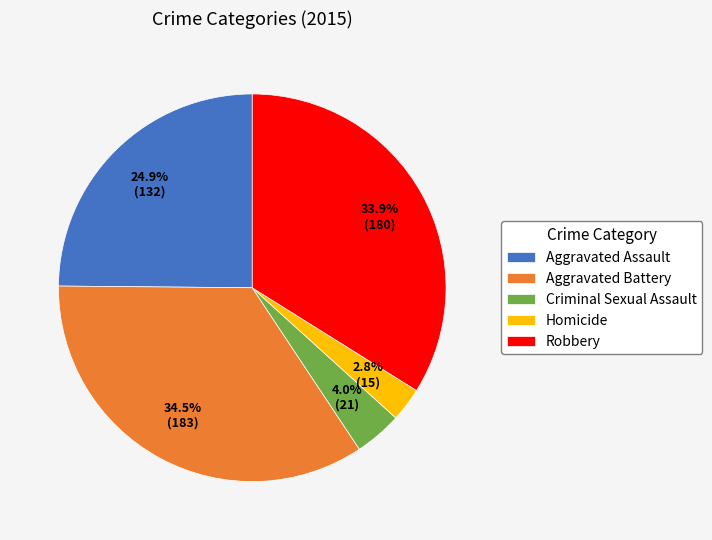

What is the largest slice in the pie chart?

Aggravated Battery